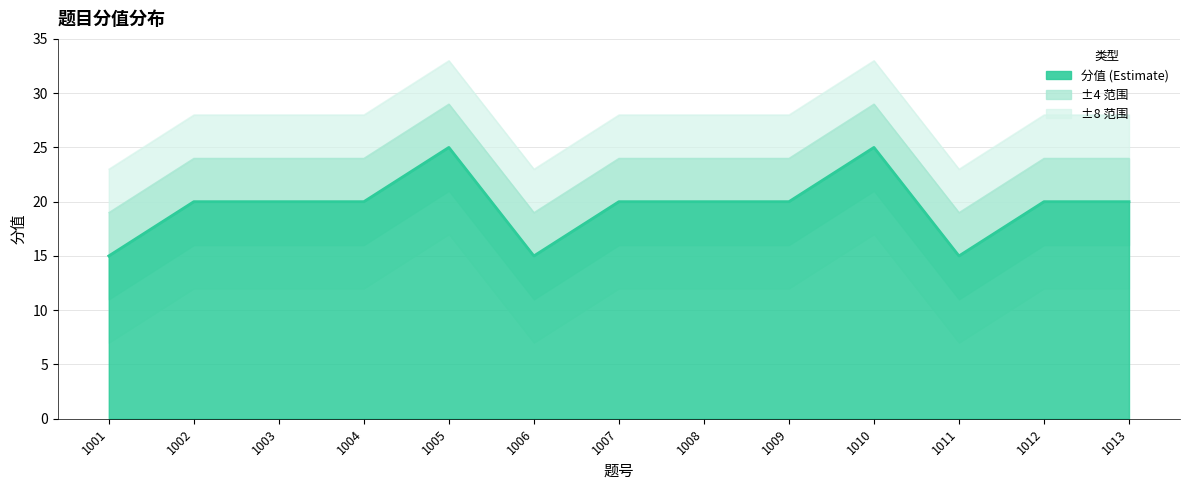

What is the change in value from 1009 to 1010?

+5